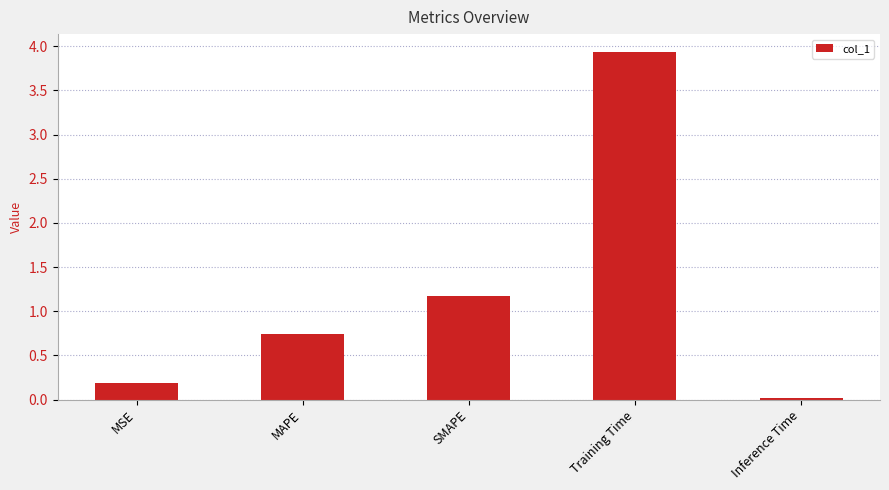

Rank the categories by value from lowest to highest.

Inference Time, MSE, MAPE, SMAPE, Training Time